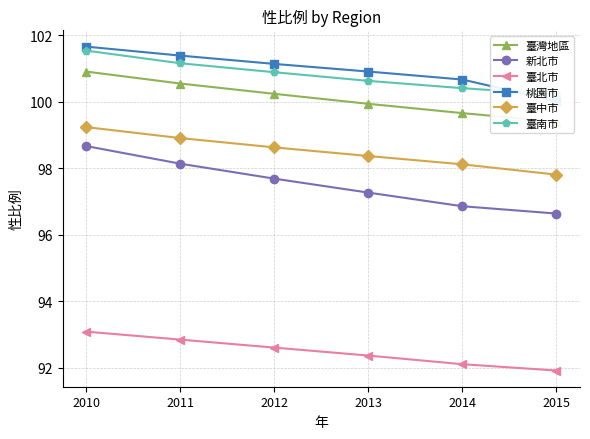

At which category is the sum across all series the highest?

2010